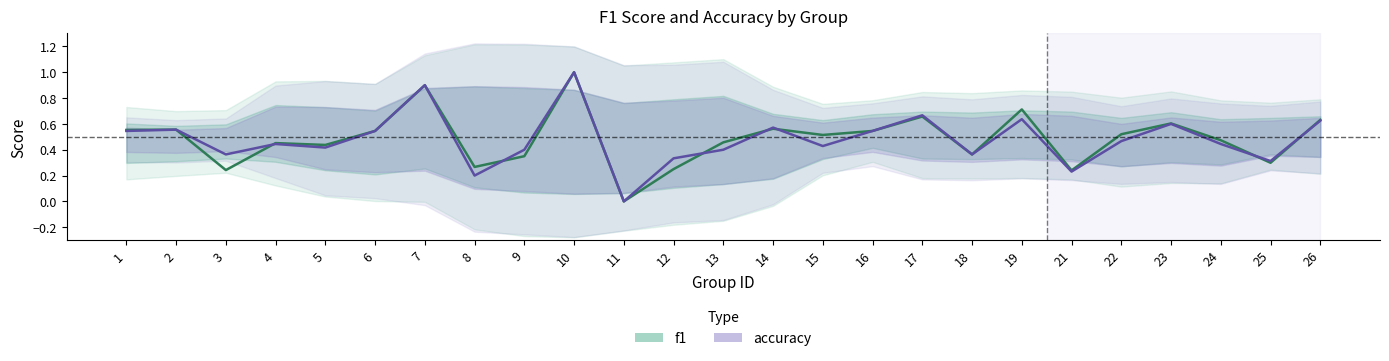

Between 18 and 26, which series saw the biggest shift?

f1